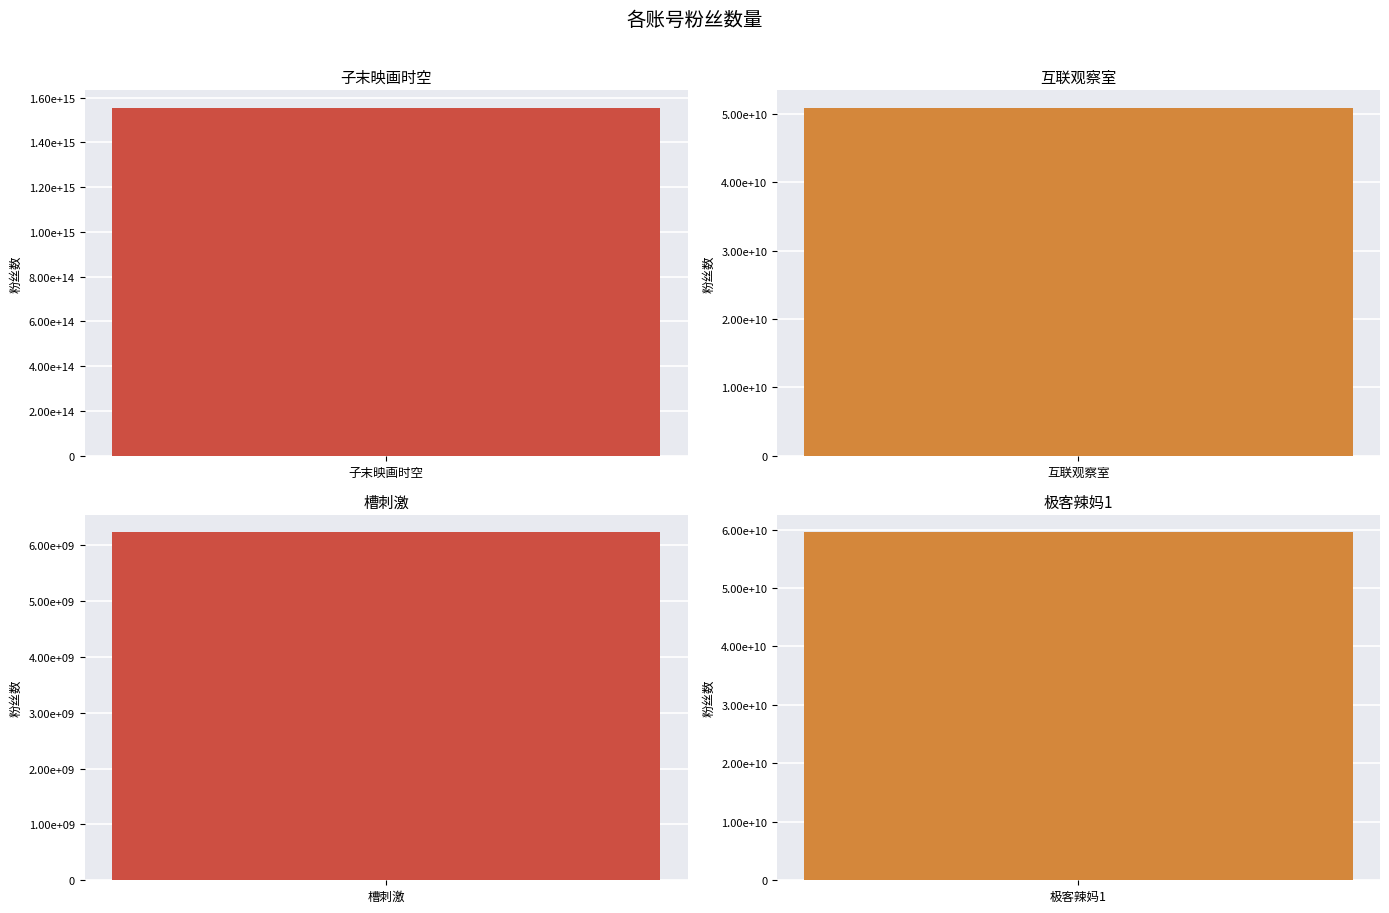

The chart shows a value of 69647968044 at 互联观察室. True or false?

False